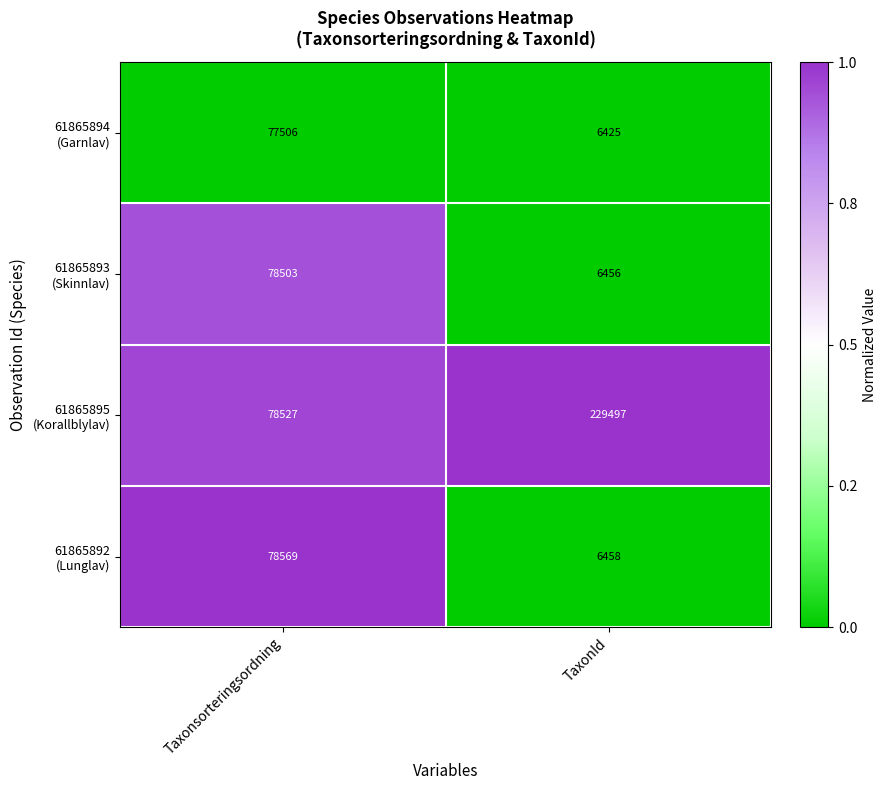

At which category is the sum across all series the highest?

Taxonsorteringsordning